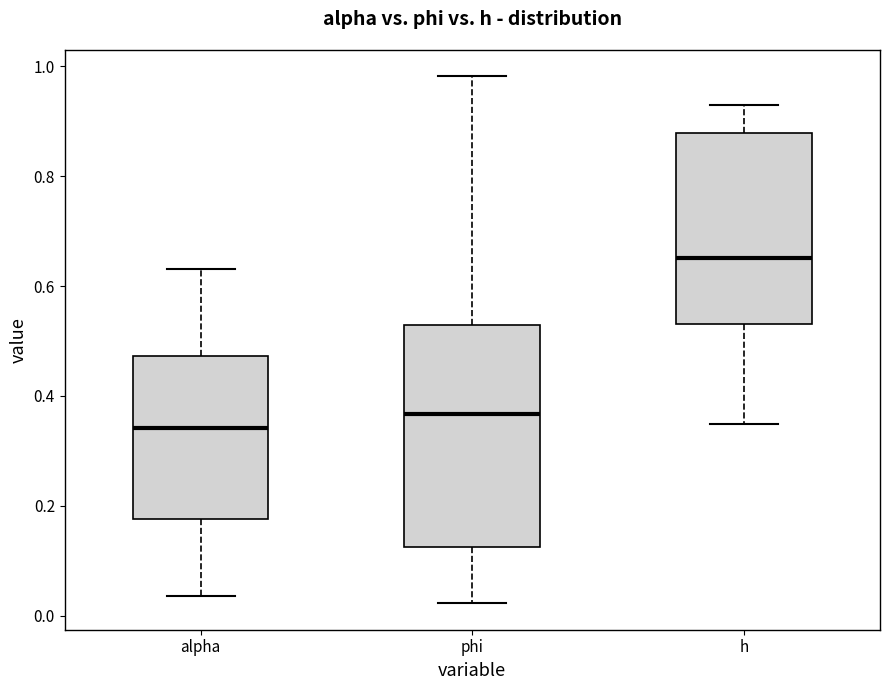

Reading left to right, read every box against the y-axis: the position of its median line, the range the box covers, and the ends of its whiskers. The values are not printed on the chart, so give them approximately, as read against the axis.

alpha: median 0.34, box 0.18 to 0.48, whiskers 0.04 to 0.64
phi: median 0.36, box 0.12 to 0.52, whiskers 0.02 to 0.98
h: median 0.66, box 0.54 to 0.88, whiskers 0.34 to 0.92